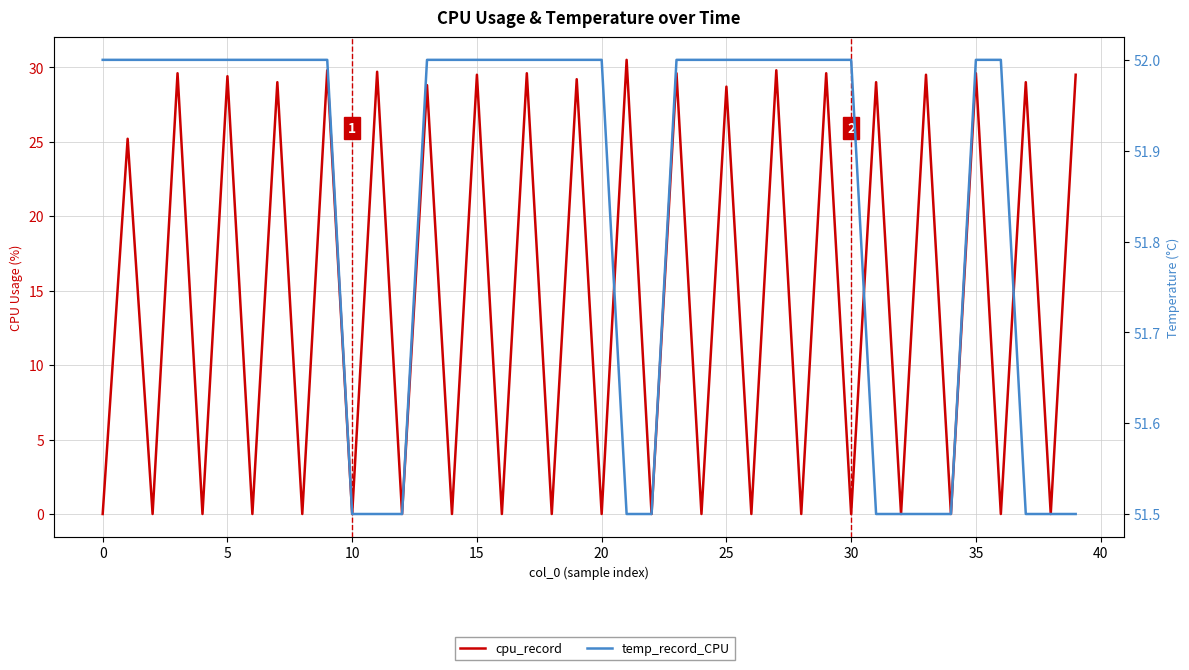

Which has a higher value, 28 or 38?

28